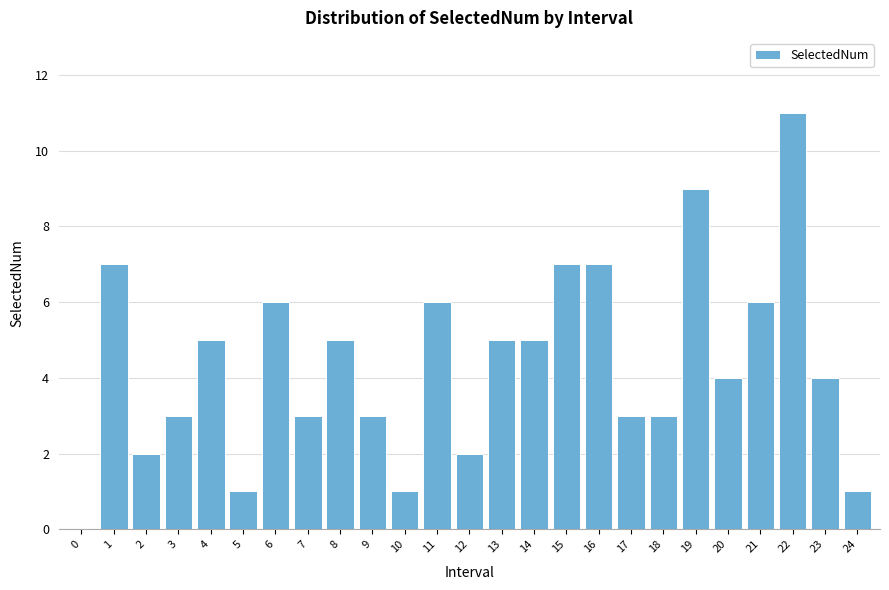

Reading left to right, list all the values displayed in this chart.

0=0	1=7	2=2	3=3	4=5	5=1	6=6	7=3	8=5	9=3	10=1	11=6	12=2	13=5	14=5	15=7	16=7	17=3	18=3	19=9	20=4	21=6	22=11	23=4	24=1